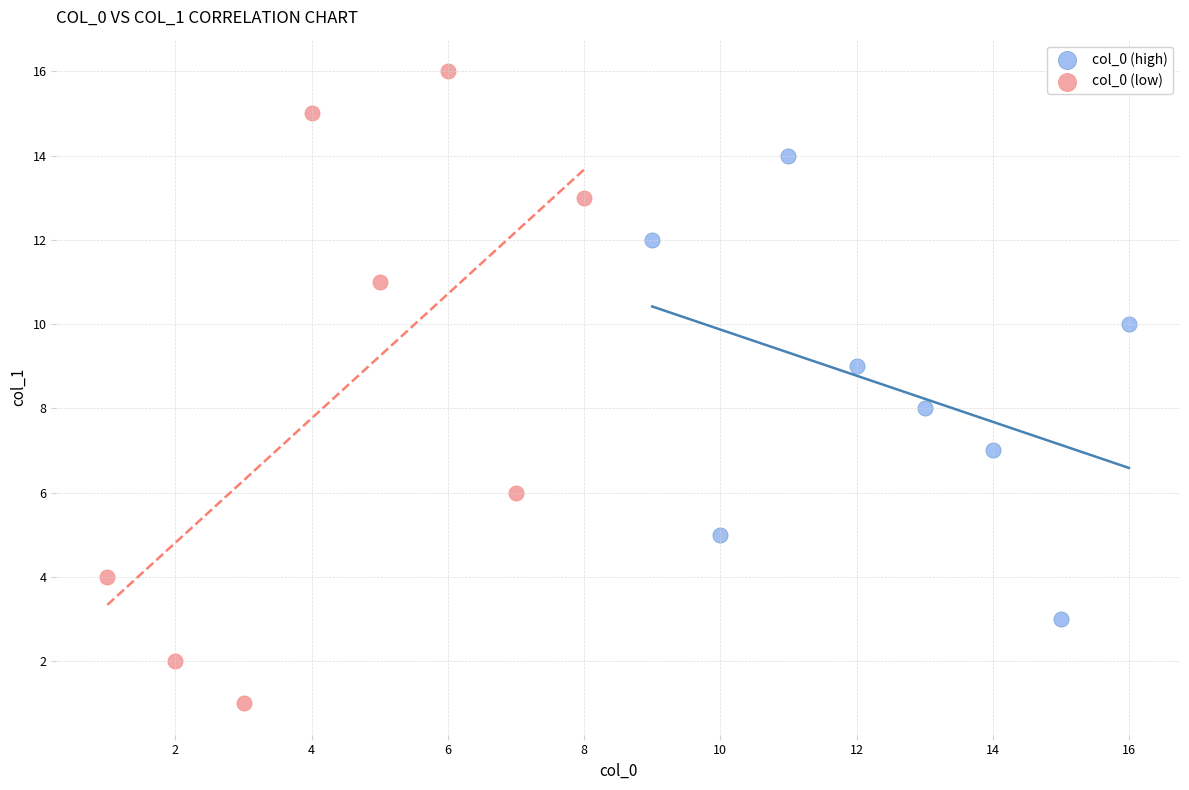

Which series contains the lowest Y value?

col_0 (low)